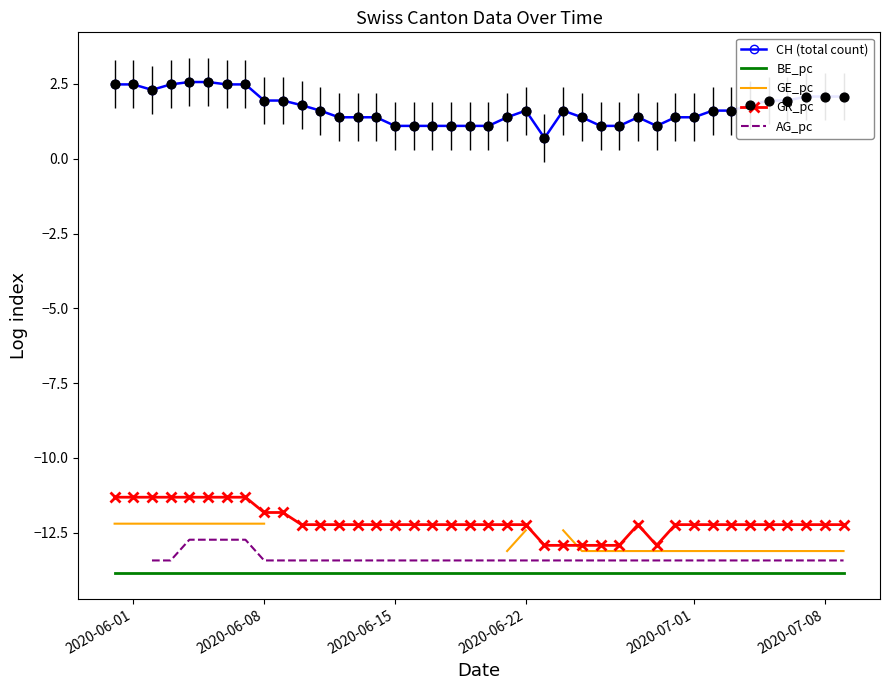

True or false: CH (total count) and GR_pc cross at least once.

False